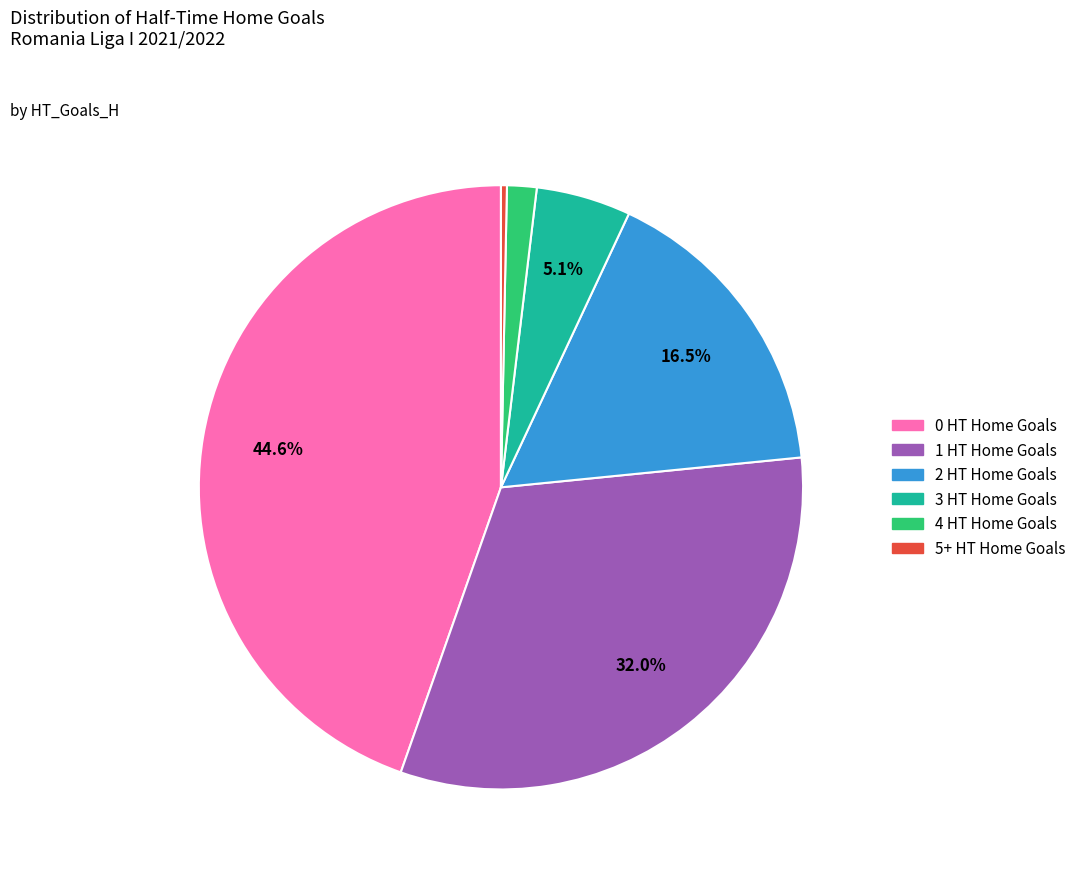

To the nearest percent, what percentage of the pie is 0?

45%